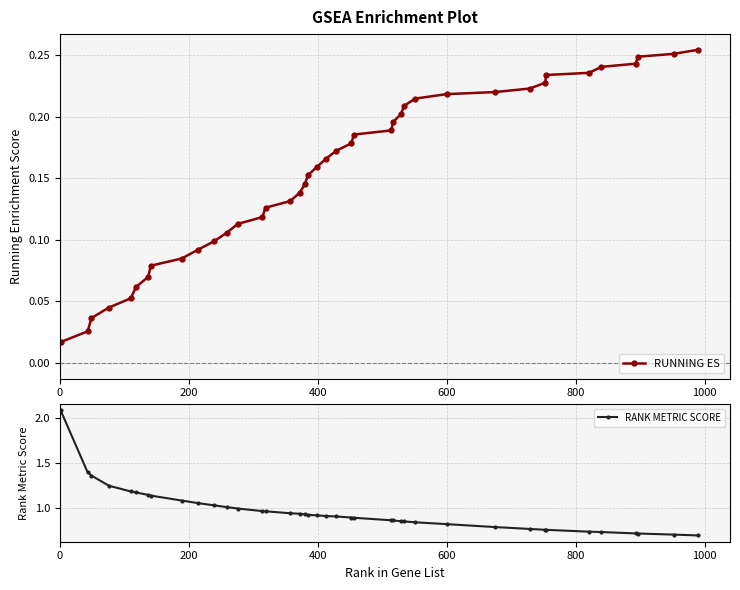

True or false: RANK METRIC SCORE and RUNNING ES intersect in this chart.

False